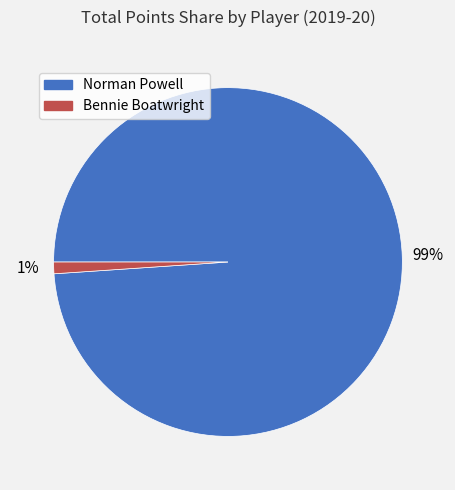

To the nearest percent, what is the difference between the largest and smallest slice percentages?

98%